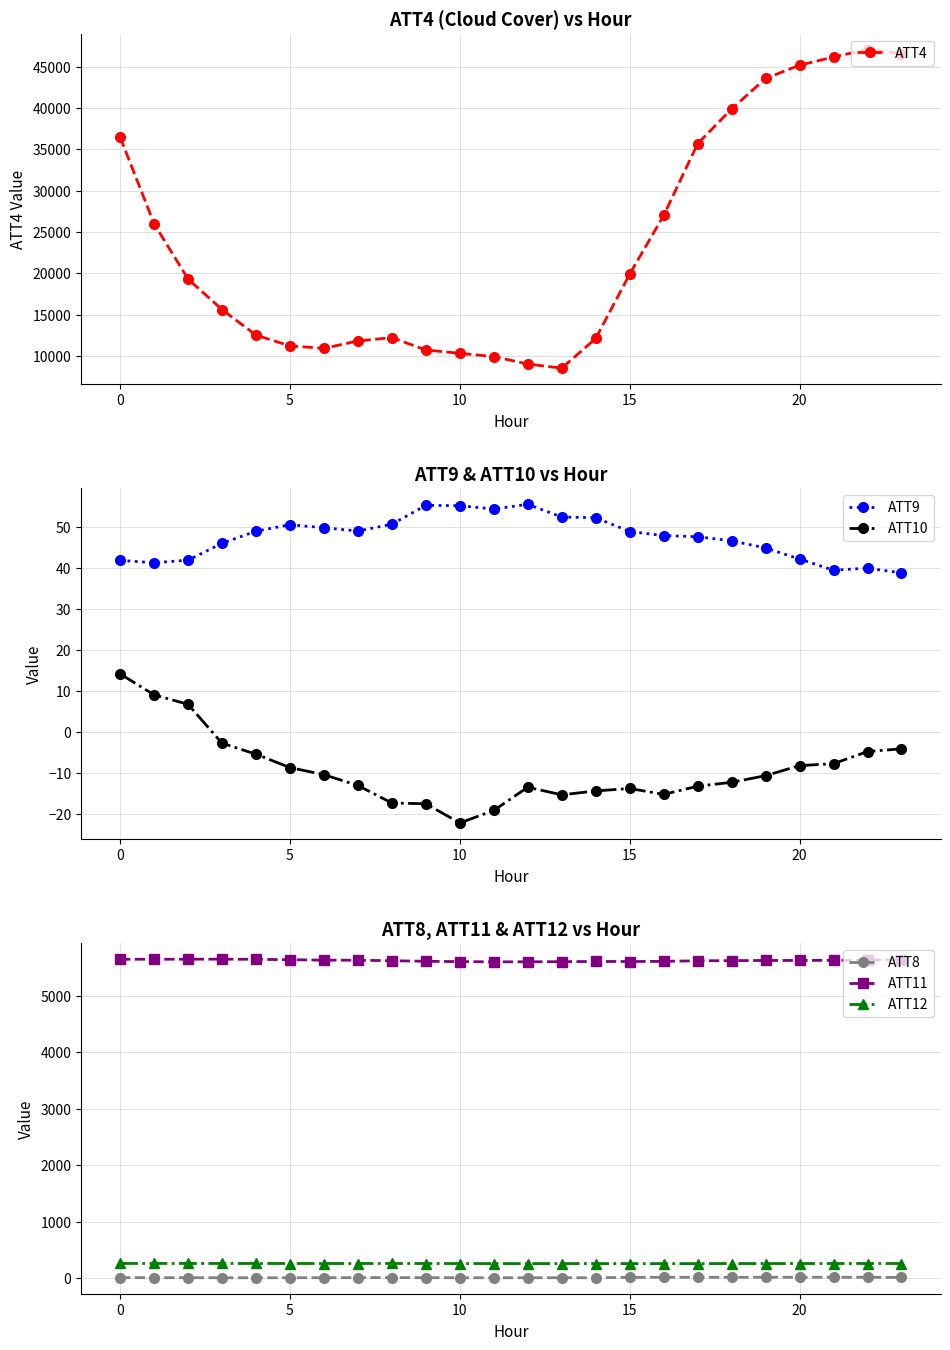

At which label is ATT8 closest to 6?

8